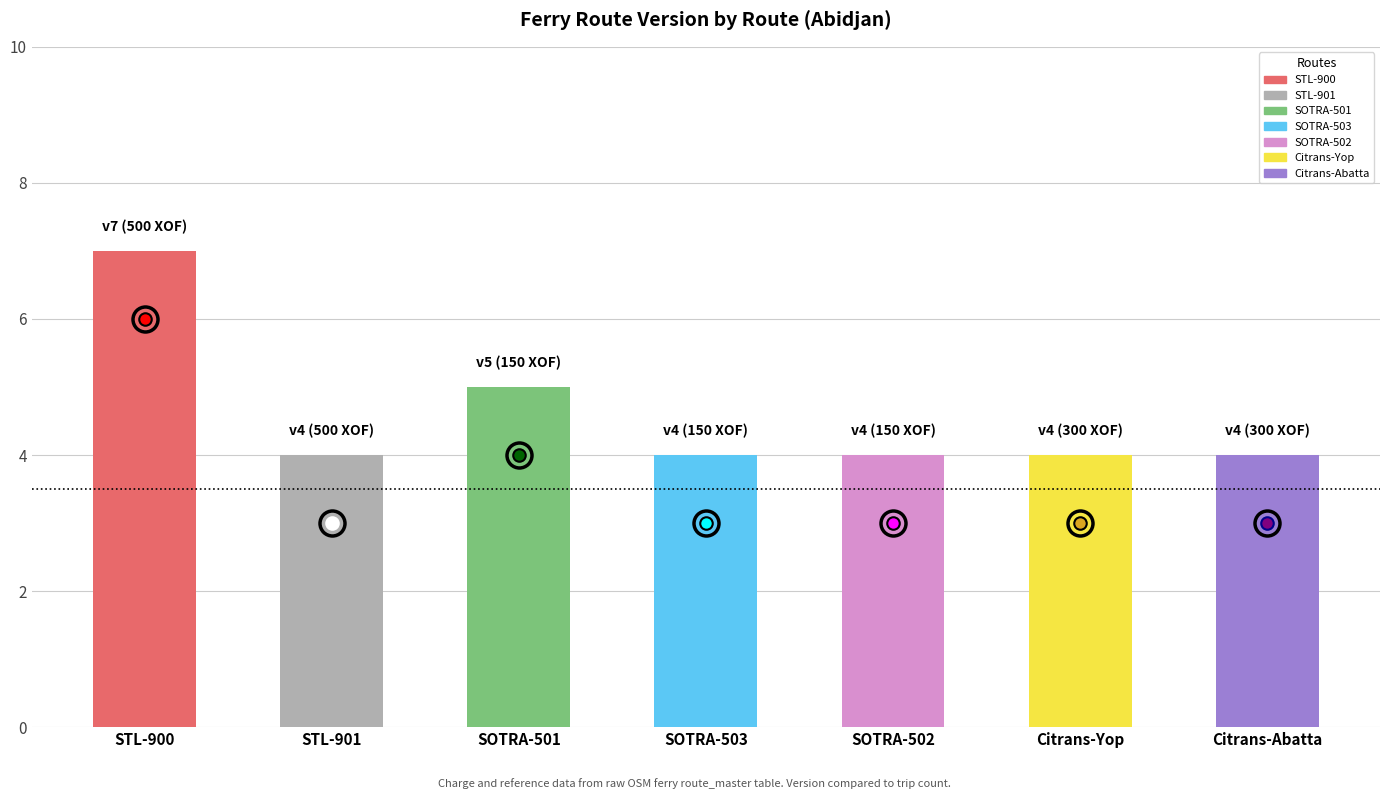

The value at STL-900 is 7. True or false?

True